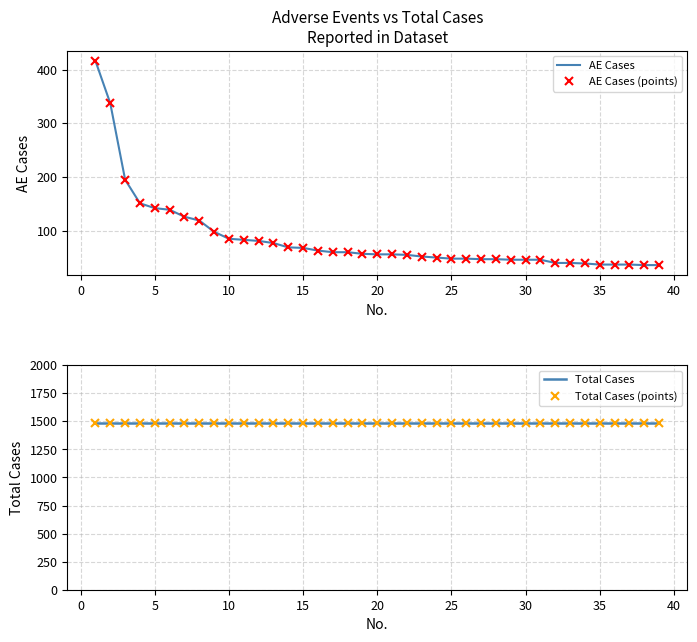

What is the sum of all AE Cases values?

3325